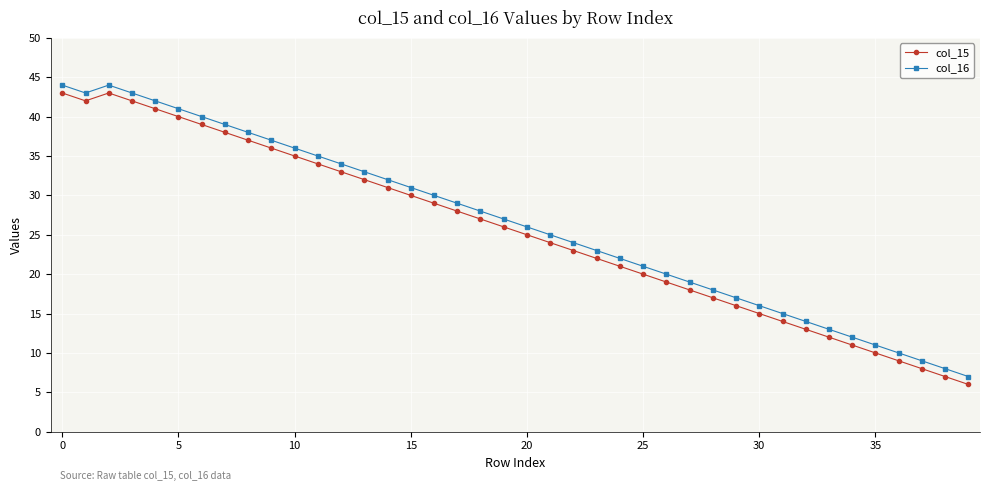

What is the average value of the col_16 series?

26